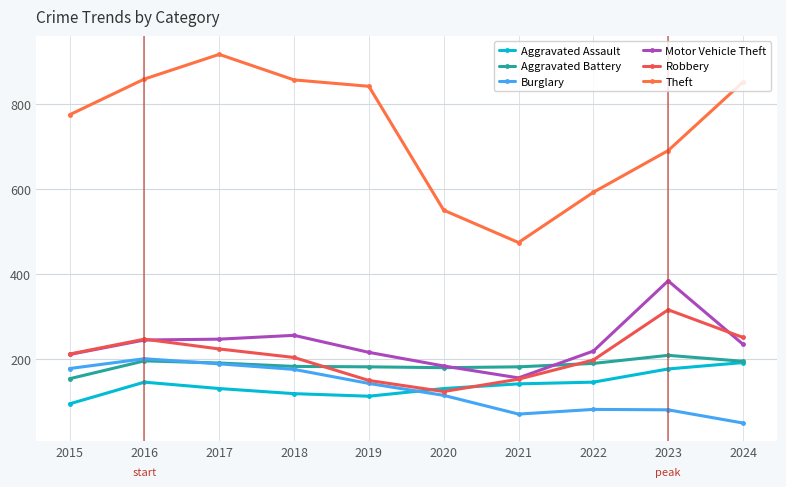

List the series in order of their peak value, highest first.

Theft, Motor Vehicle Theft, Robbery, Aggravated Battery, Burglary, Aggravated Assault